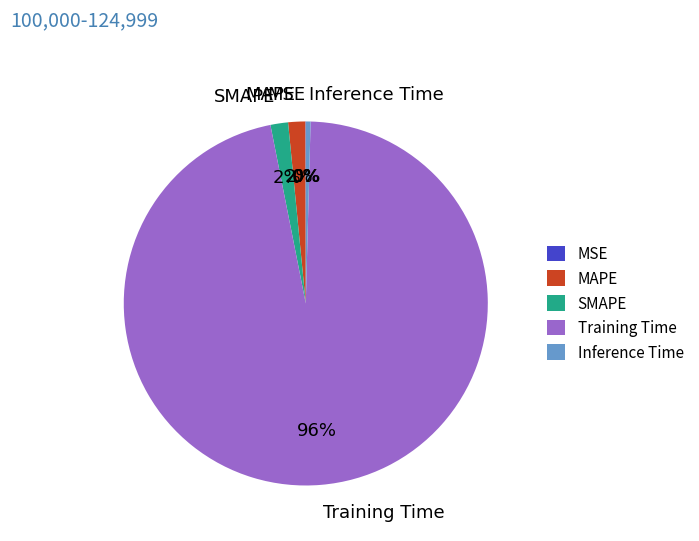

To the nearest percent, what is the difference between the Inference Time and Training Time slice percentages?

96%